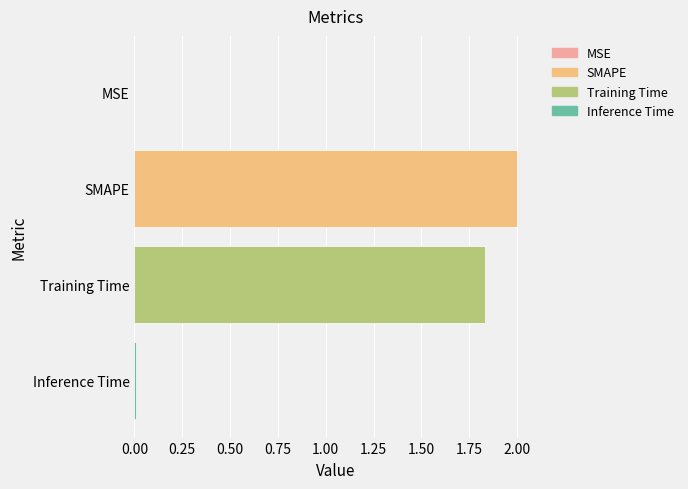

At which category does the chart reach its peak across all series?

SMAPE